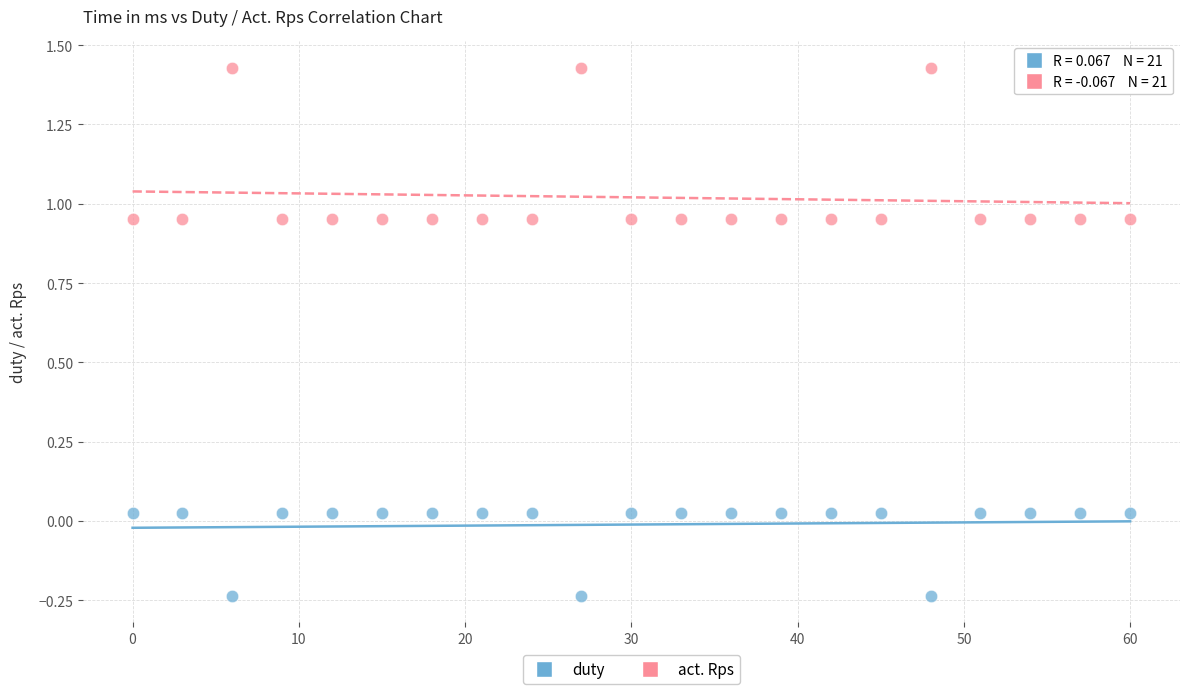

What is the X range (max minus min) for the scatter plot?

60.0